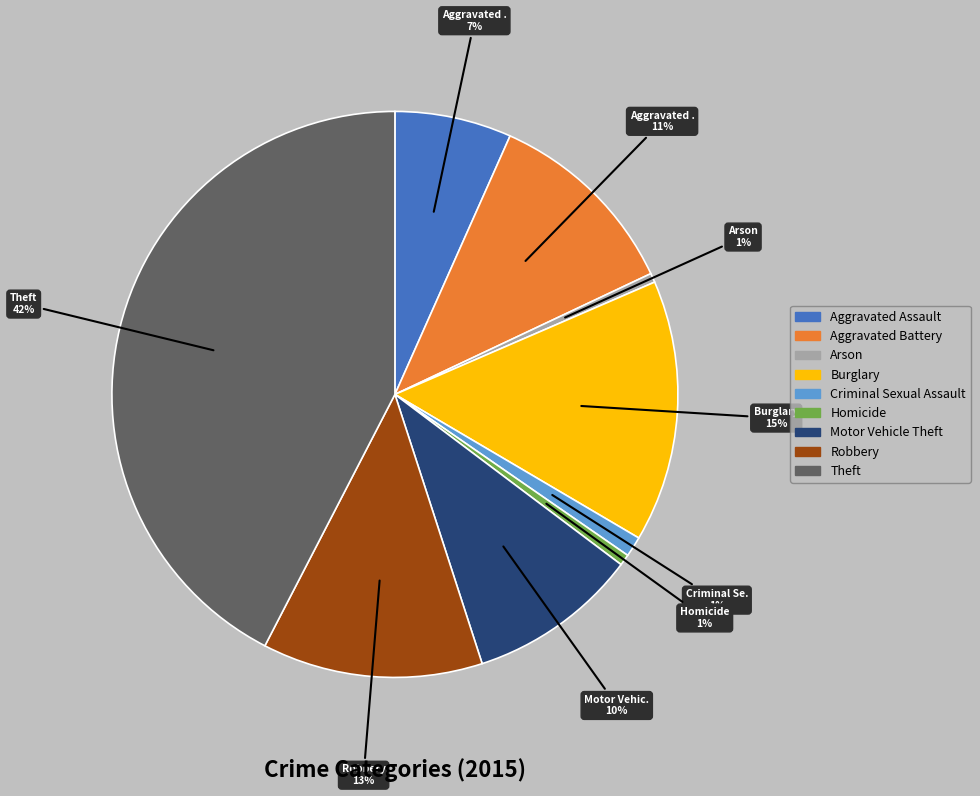

The Burglary slice represents 27% of the pie. True or false?

False